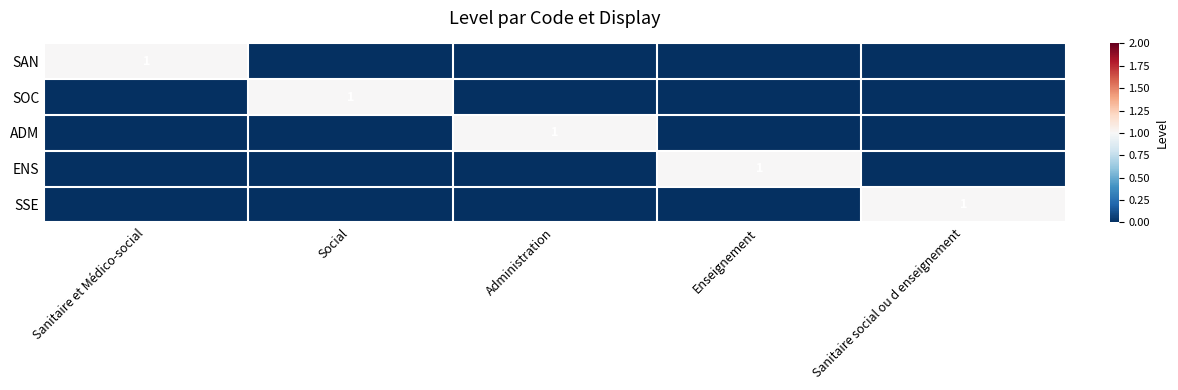

Is it true that ENS equals 1 at Enseignement?

True